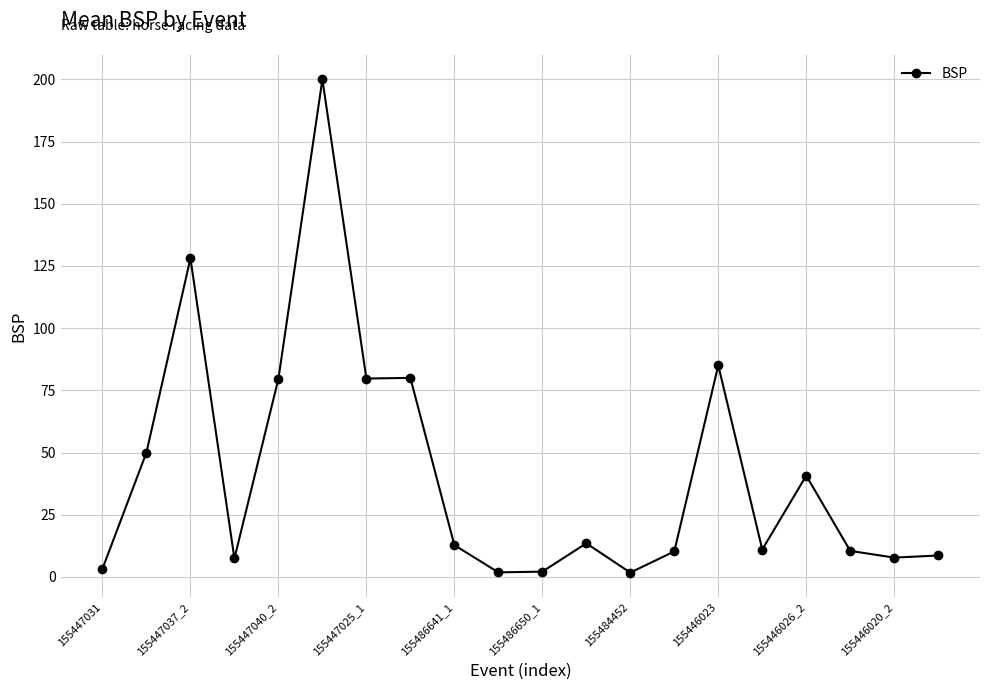

How many lines are shown in the chart?

1